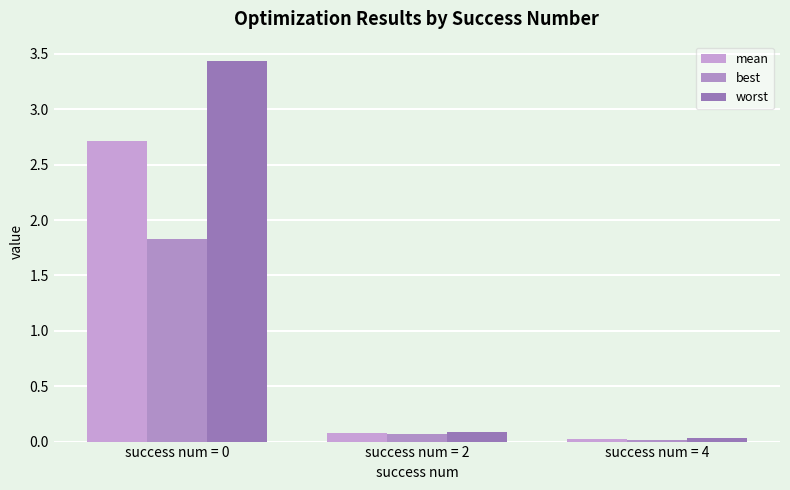

Which has a higher value, success num = 4 or success num = 0?

success num = 0